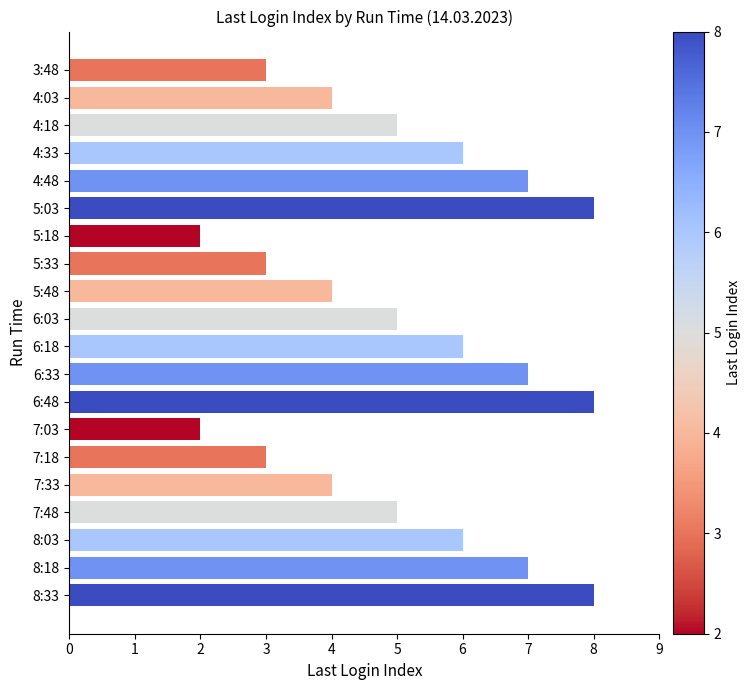

What is the ratio of the value at 8:03 to the value at 6:33?

0.9